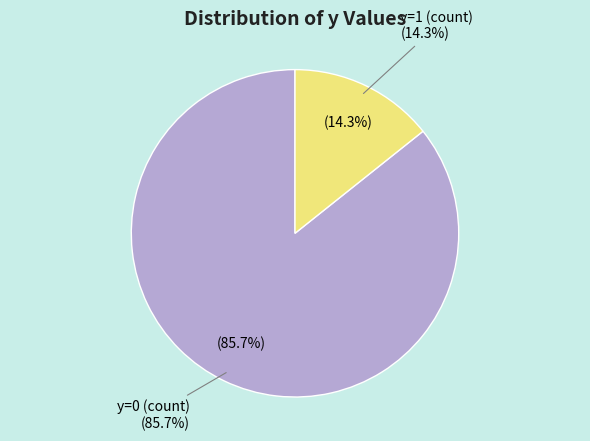

Which slice is the smallest?

y=1 (count)